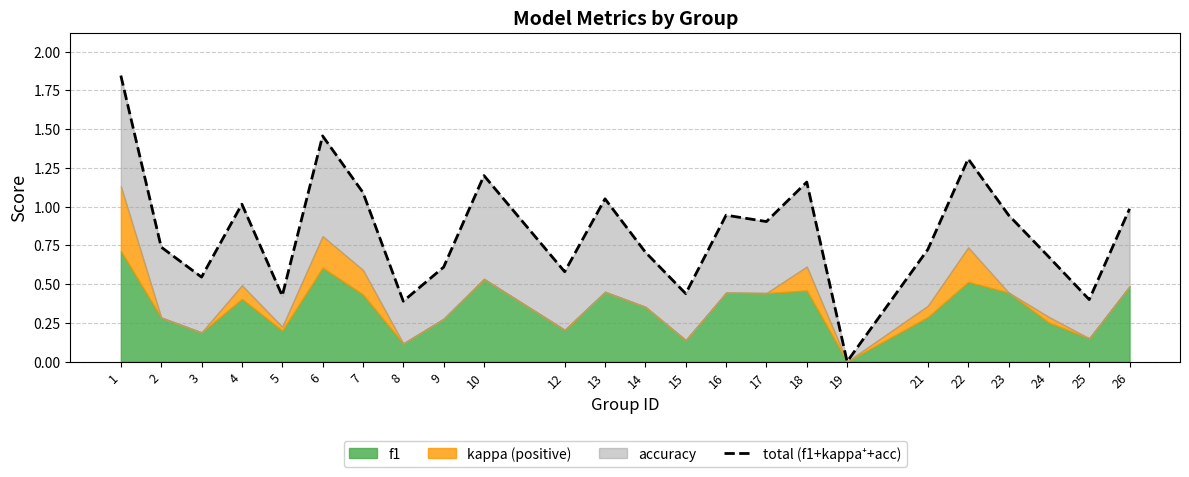

Does the chart have visible grid lines?

Yes